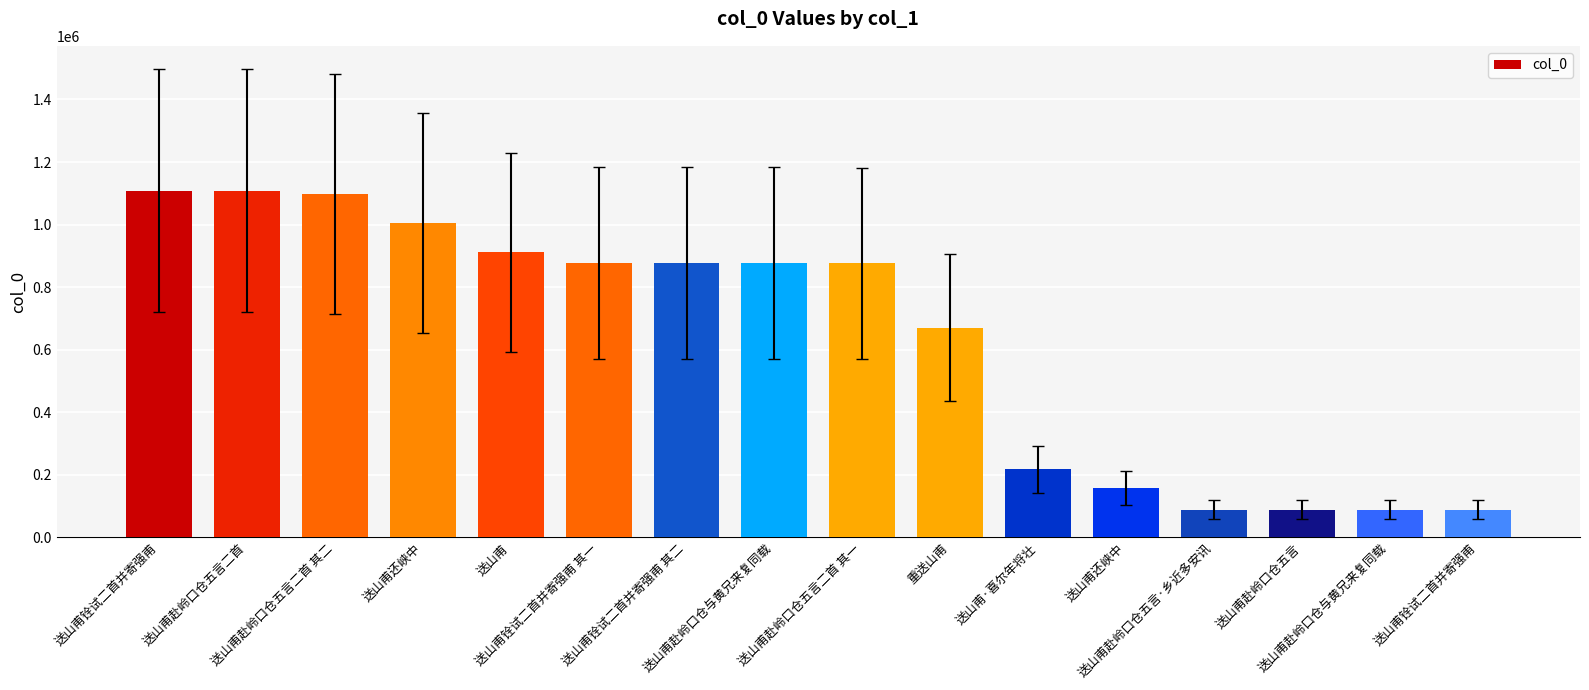

Does the chart contain any negative values?

No